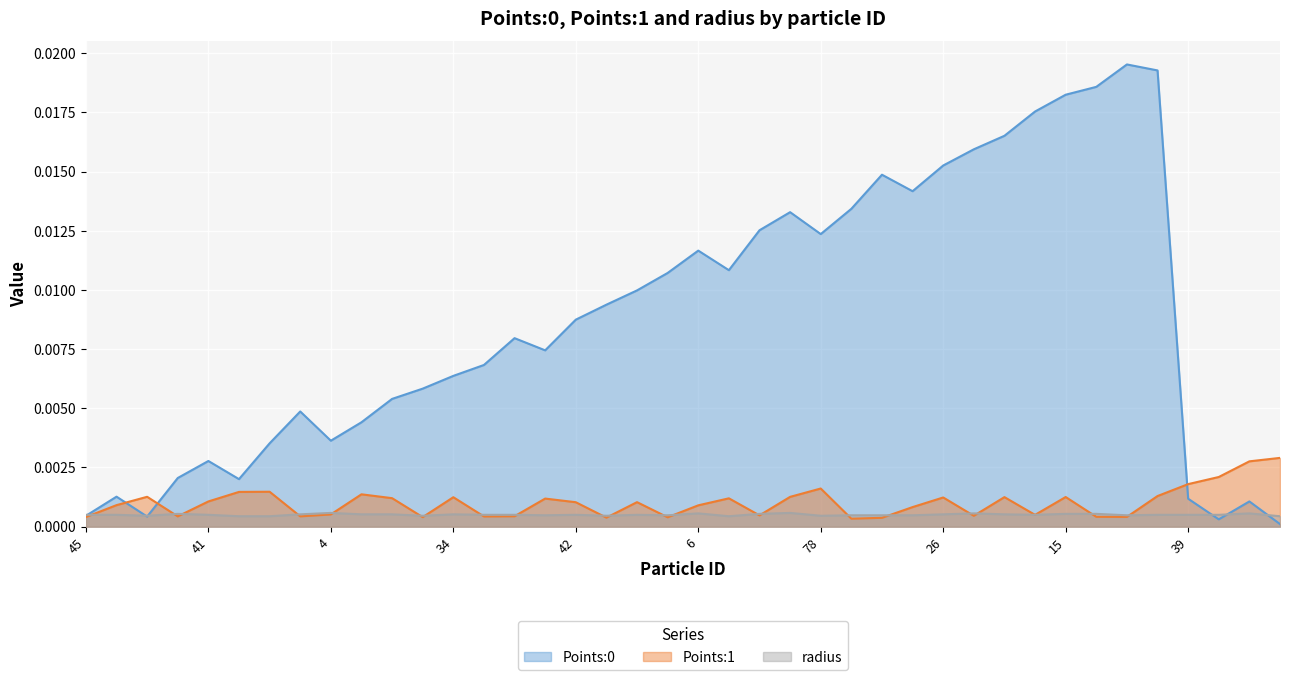

Between which two adjacent categories do radius and Points:1 first intersect?

45 and 48